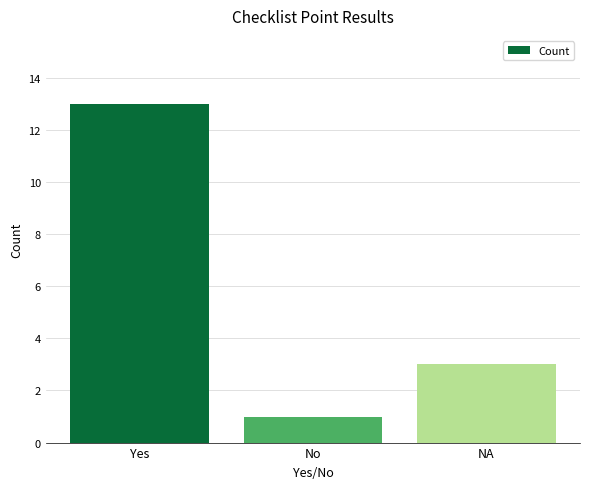

Where does the data first go above 3?

Yes